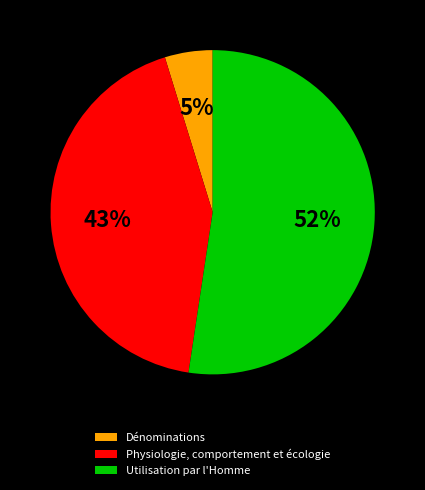

Is it true that Dénominations is 5% of the pie?

True